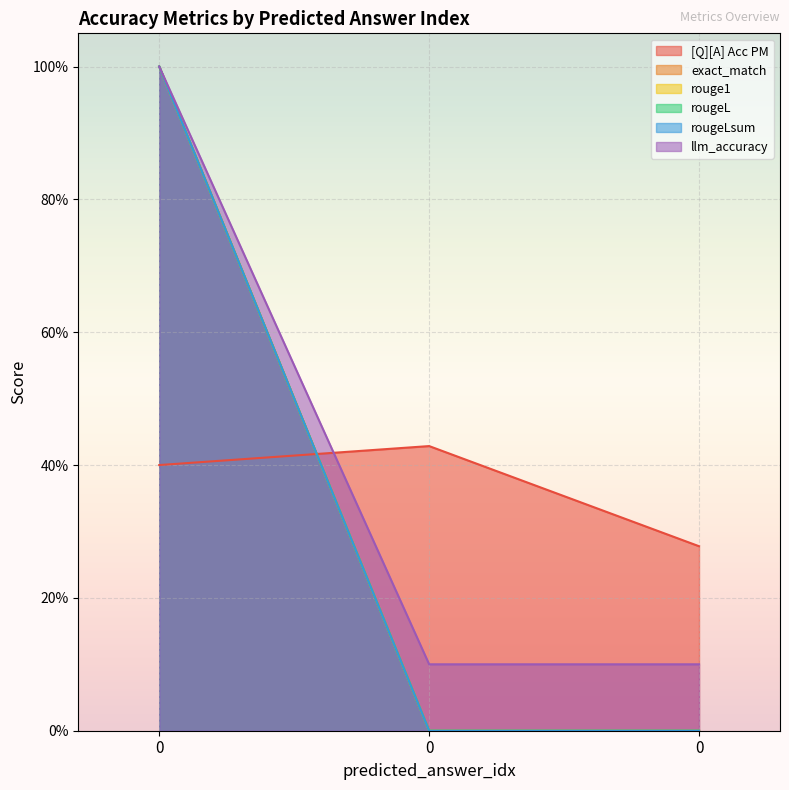

List the series in order of their peak value, highest first.

exact_match, rouge1, rougeL, rougeLsum, llm_accuracy, [Q][A] Acc PM